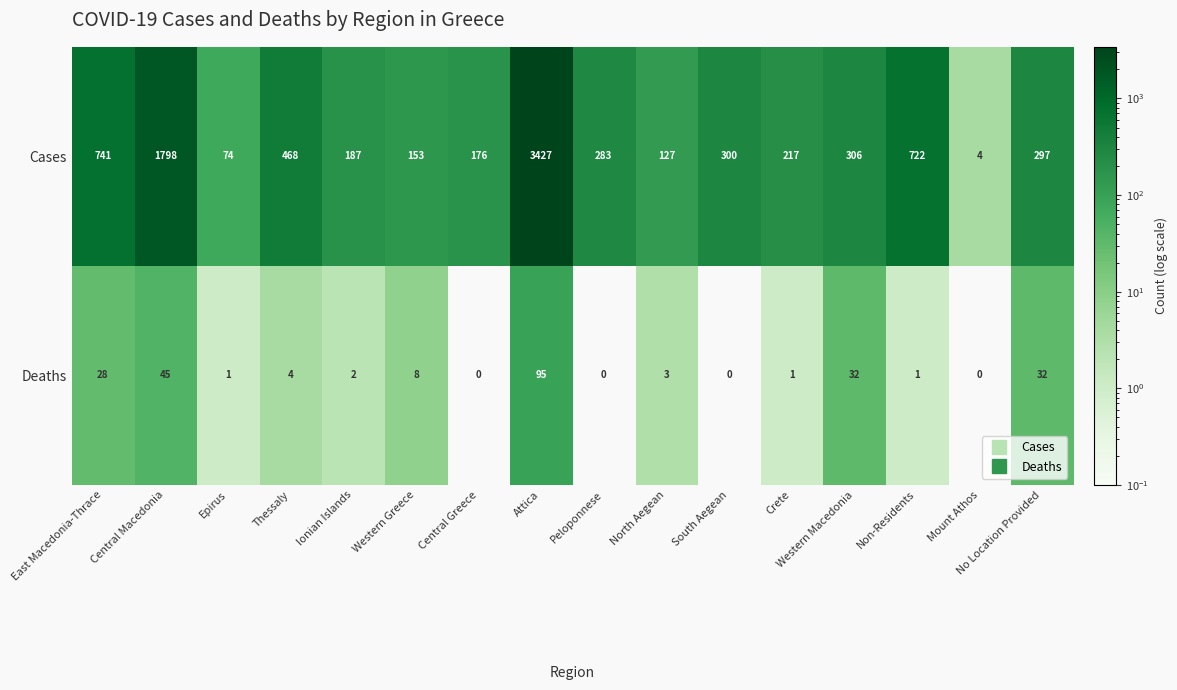

The value of Deaths at North Aegean is 3. True or false?

True